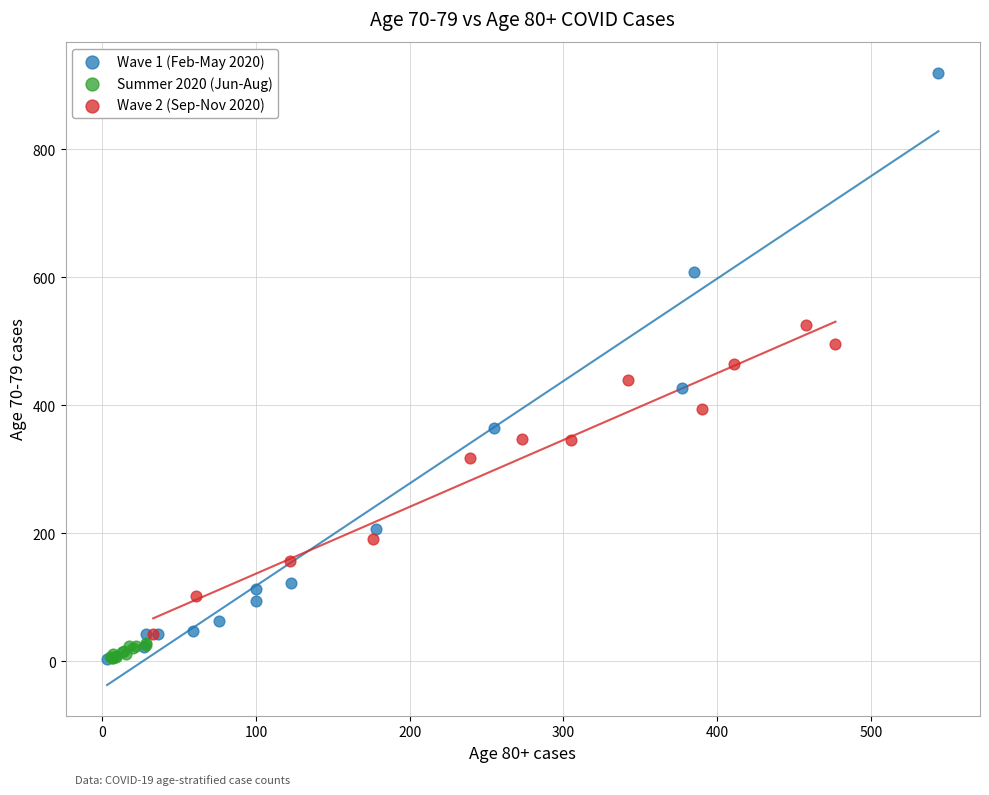

Which series has the largest Y range (max minus min)?

Wave 1 (Feb-May 2020)